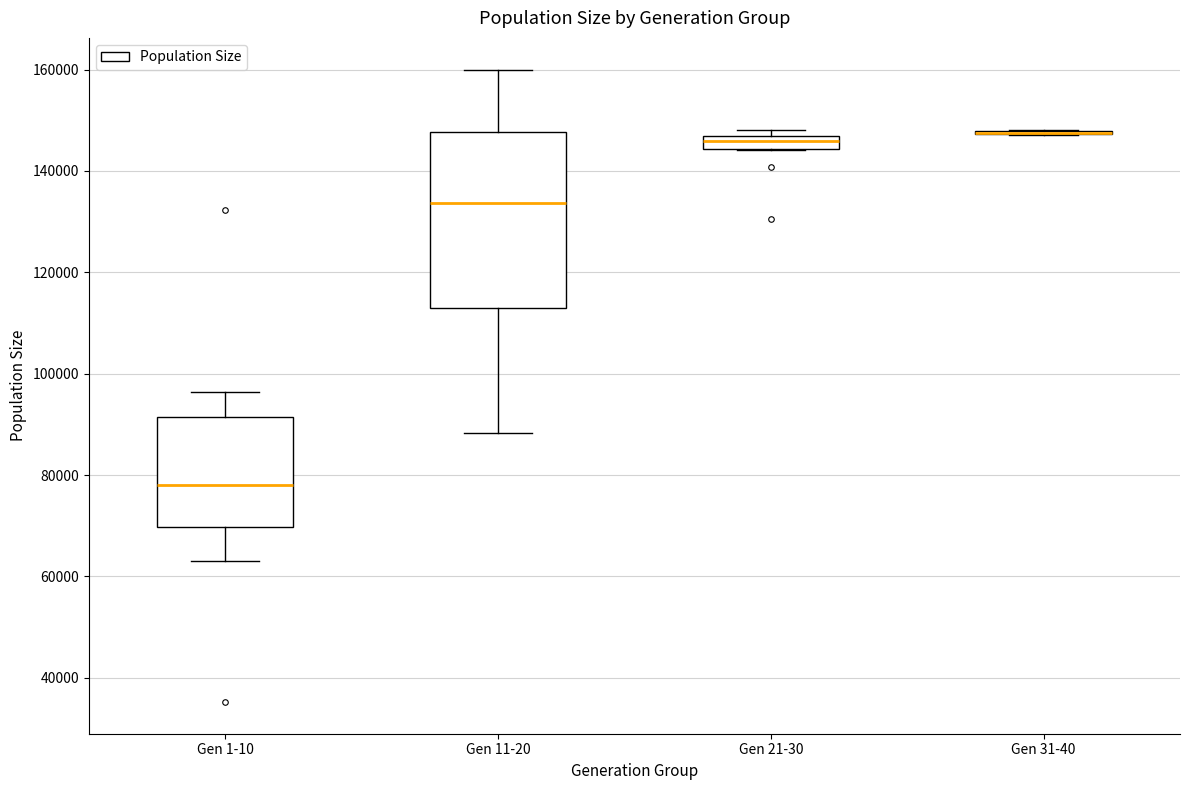

Comparing the boxes themselves (not the whiskers), which one is the tallest?

Gen 11-20